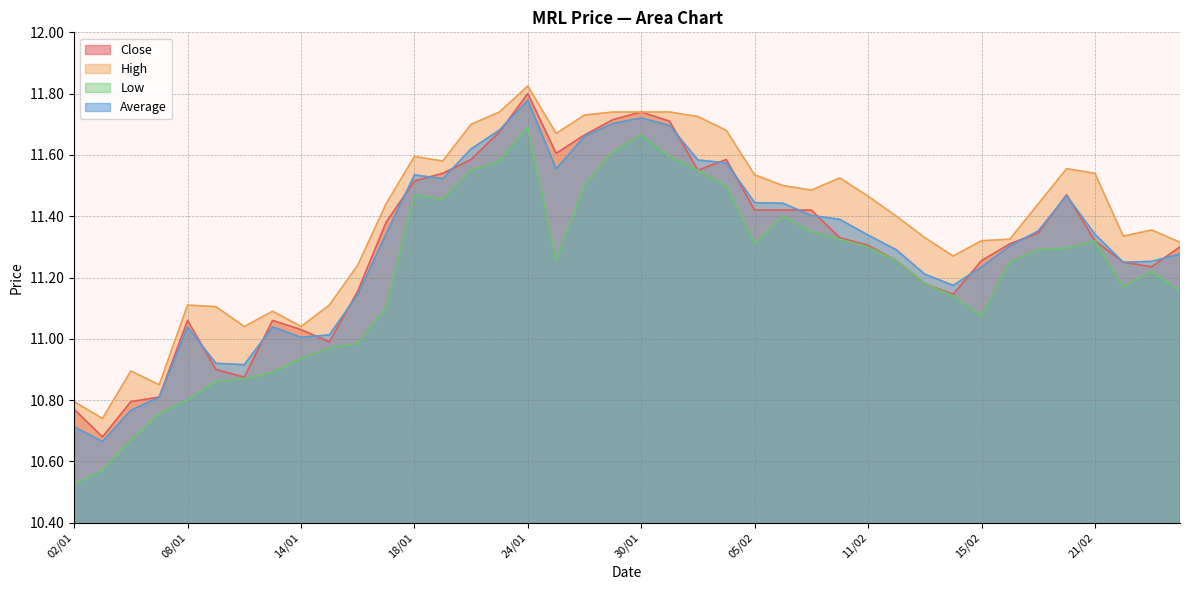

True or false: Close has a value of 4.8 at 23/01.

False